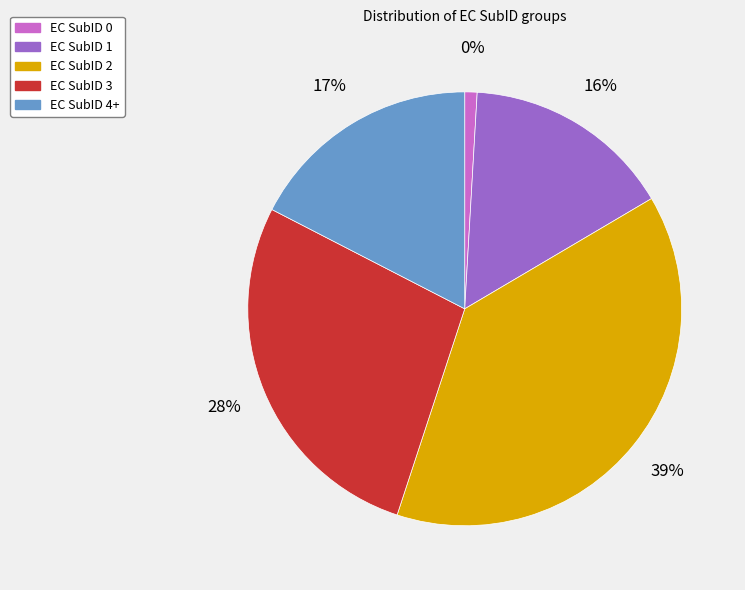

To the nearest percent, what is the difference between the EC SubID 2 and EC SubID 1 slice percentages?

23%